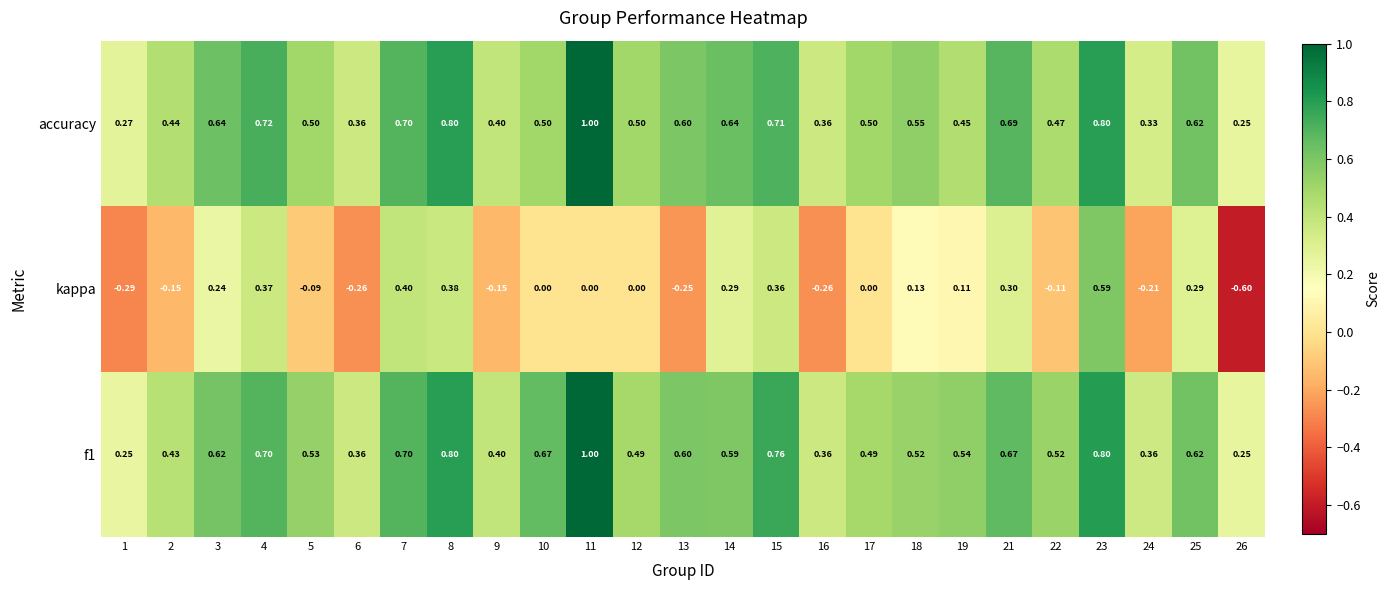

Is the value of kappa at 16 greater than the value of f1 at 14?

No